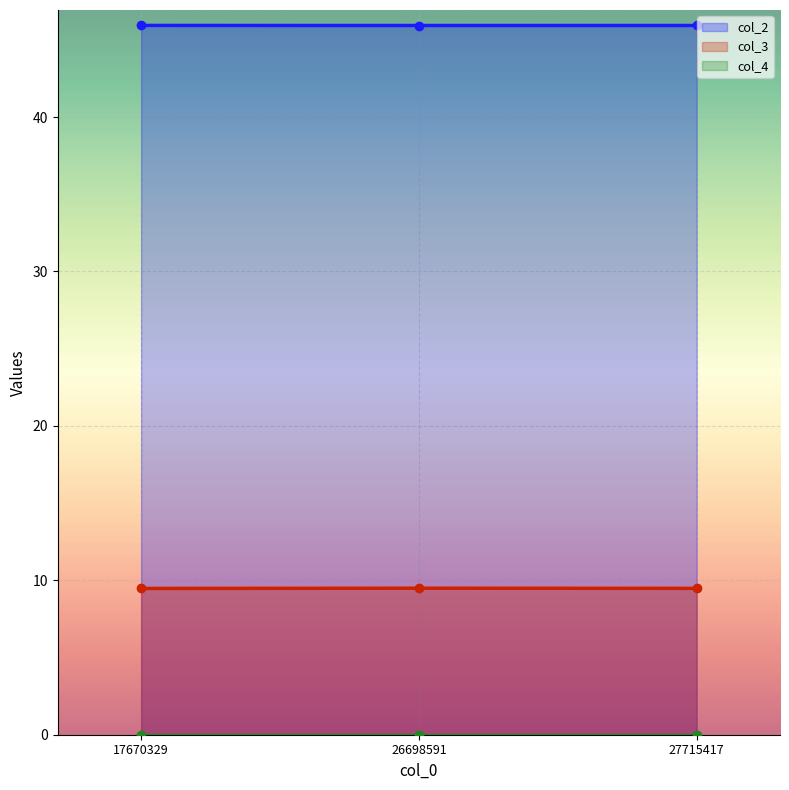

Read the col_3 value at 26698591.

9.5